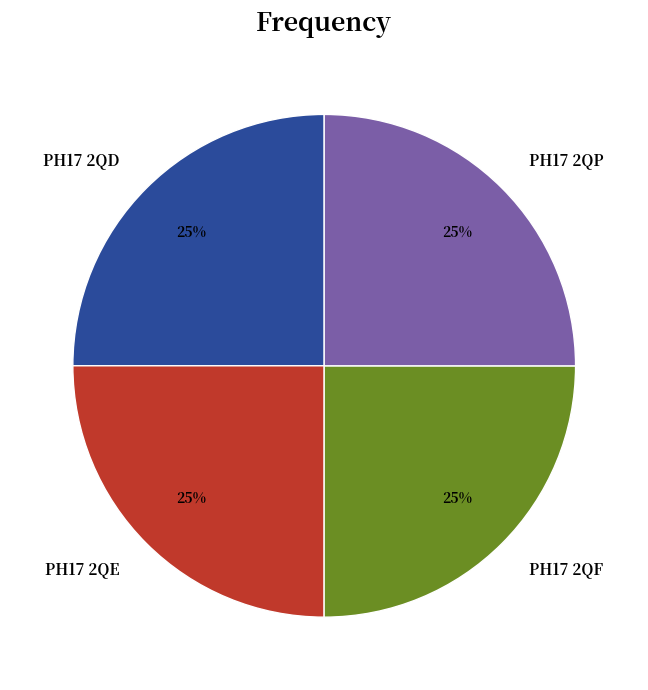

Approximately how many times larger is the value at PH17 2QD compared to PH17 2QP?

1.0